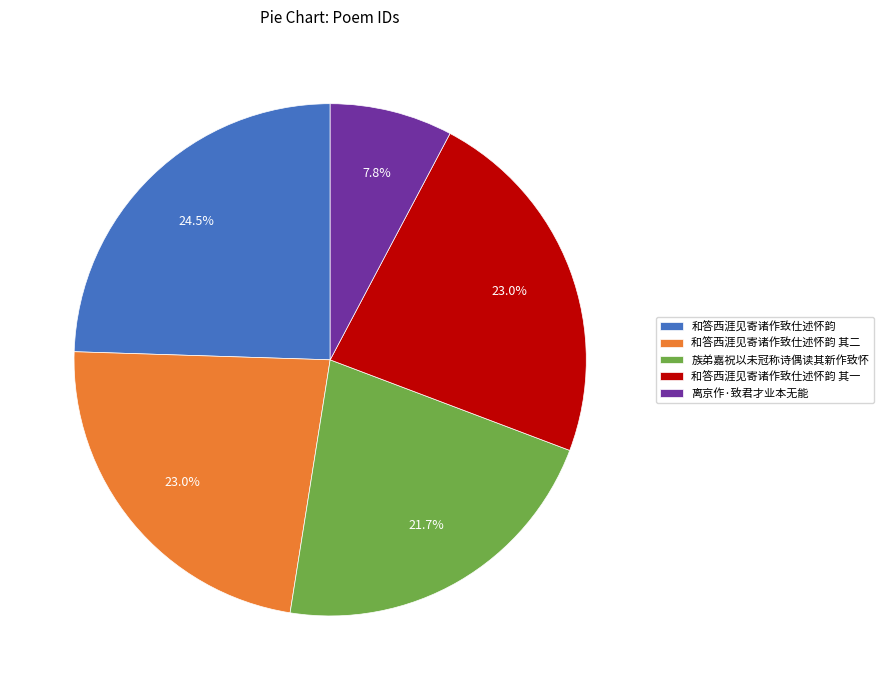

To the nearest percent, what is the average slice percentage?

20%